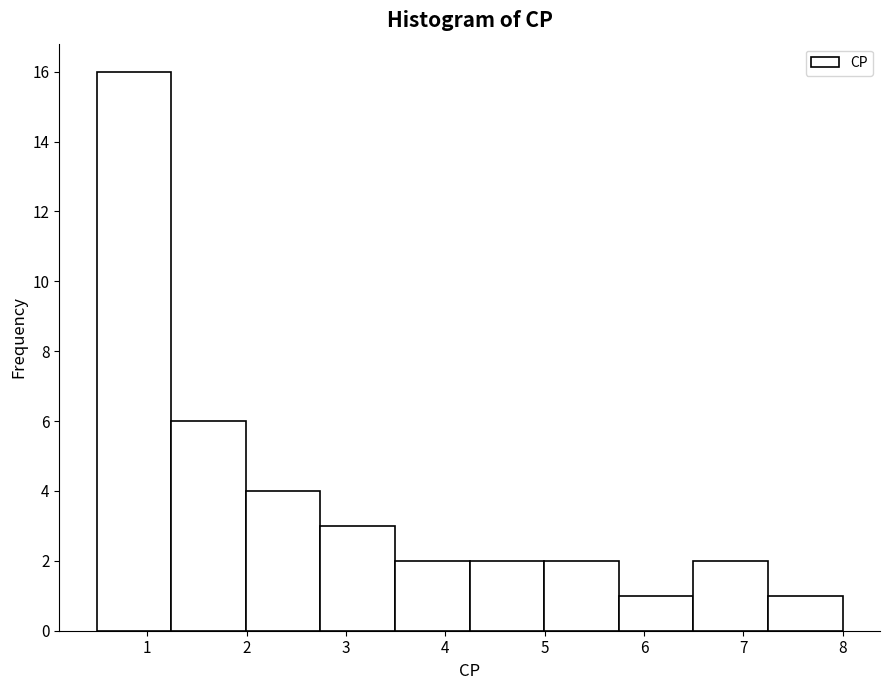

Which range on the x-axis has the tallest bar?

0.5 to 1.2